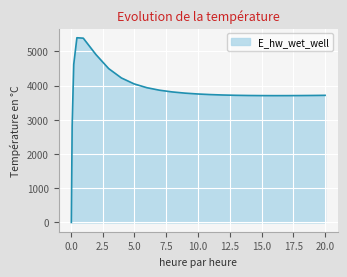

What is the maximum value shown in the chart?

5397.5